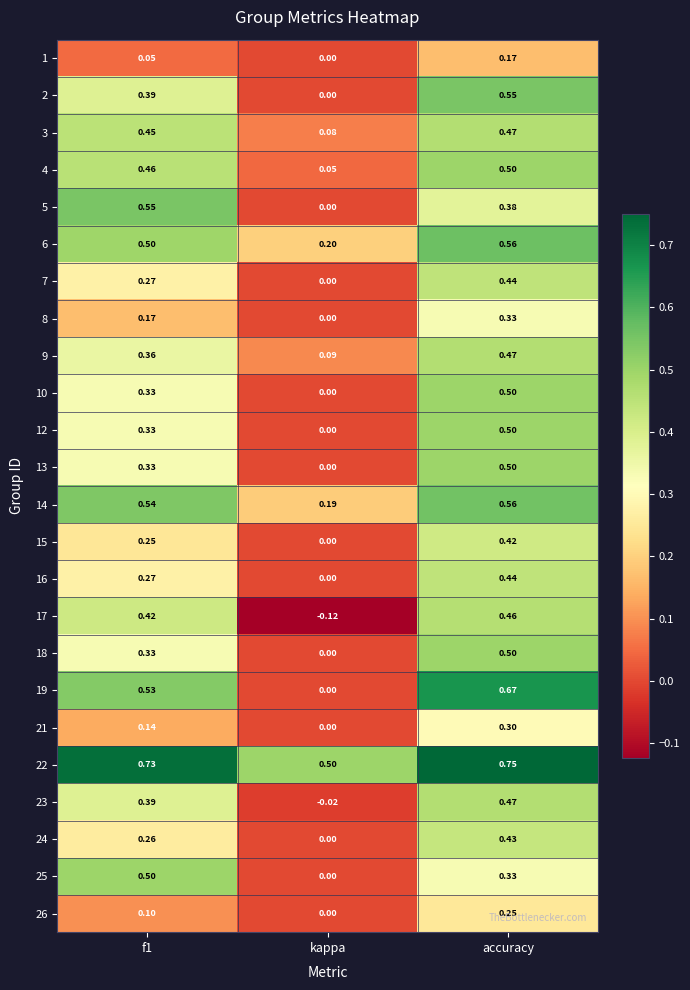

At which label is 15 closest to 0?

kappa